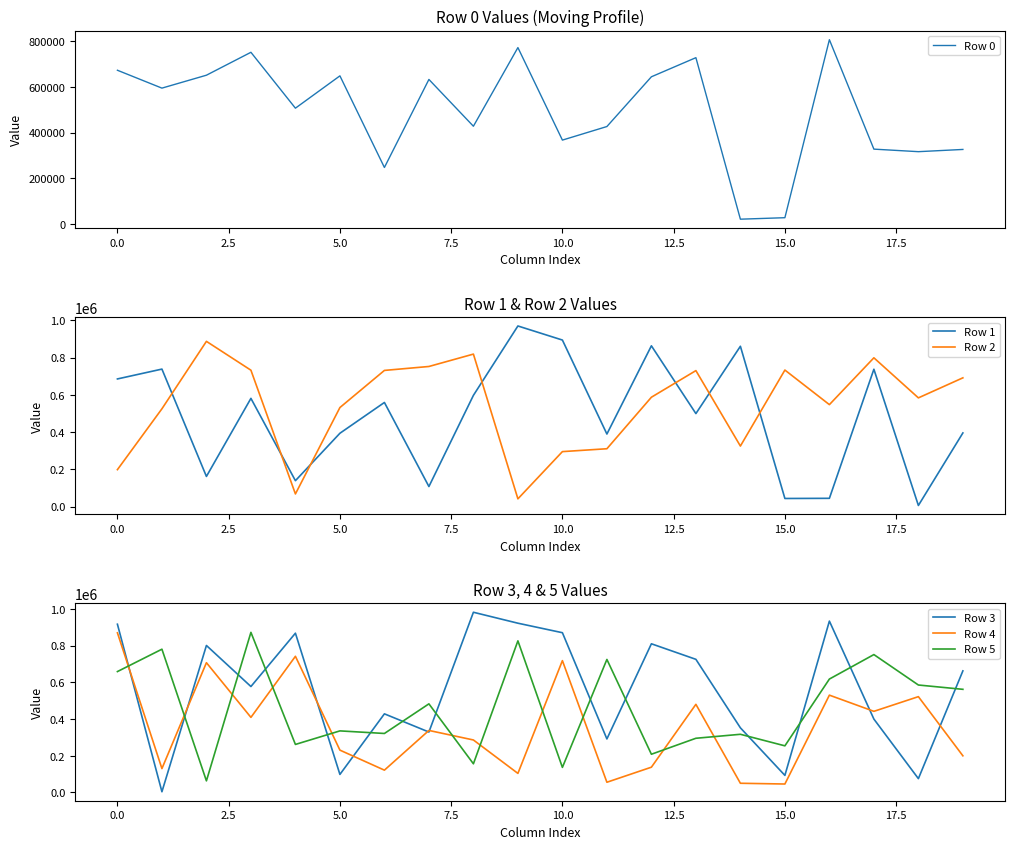

At which label does Row 5 first exceed 482689?

0.0